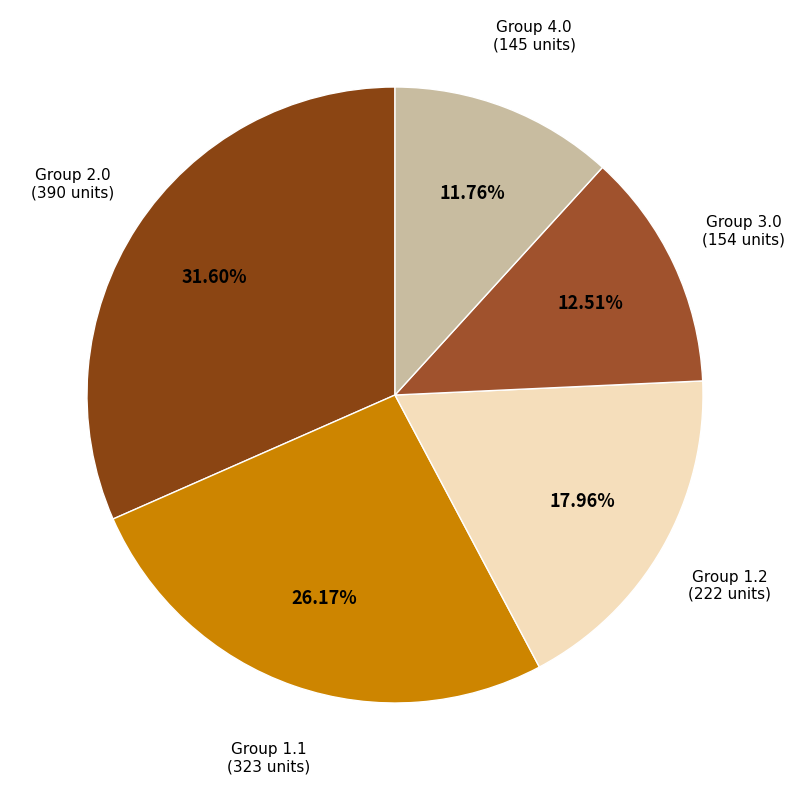

Rank the categories by value from lowest to highest.

Group 4.0 (145 units), Group 3.0 (154 units), Group 1.2 (222 units), Group 1.1 (323 units), Group 2.0 (390 units)